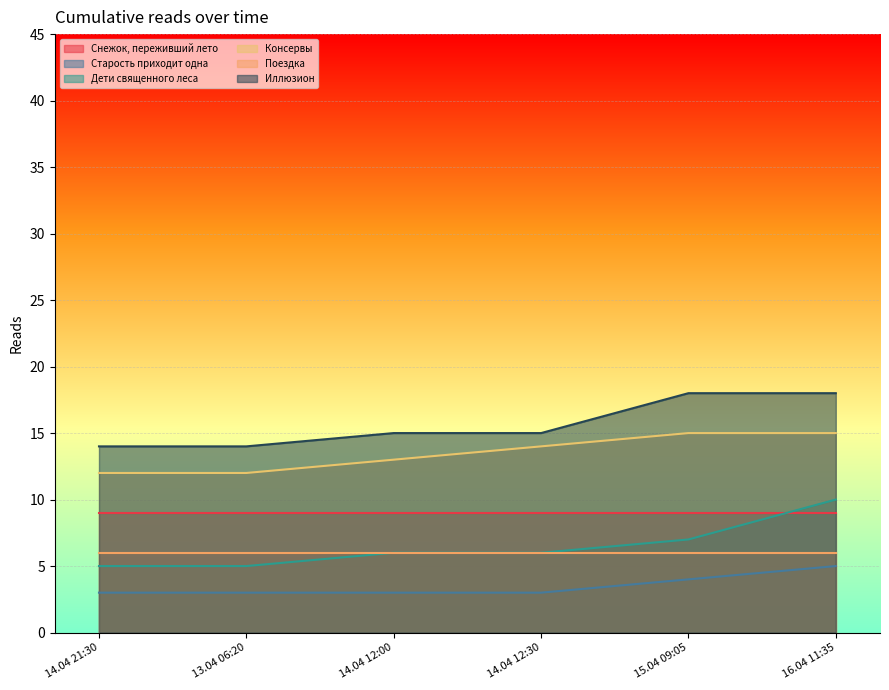

What is the value of the Дети священного леса point at the 3rd from the left?

6